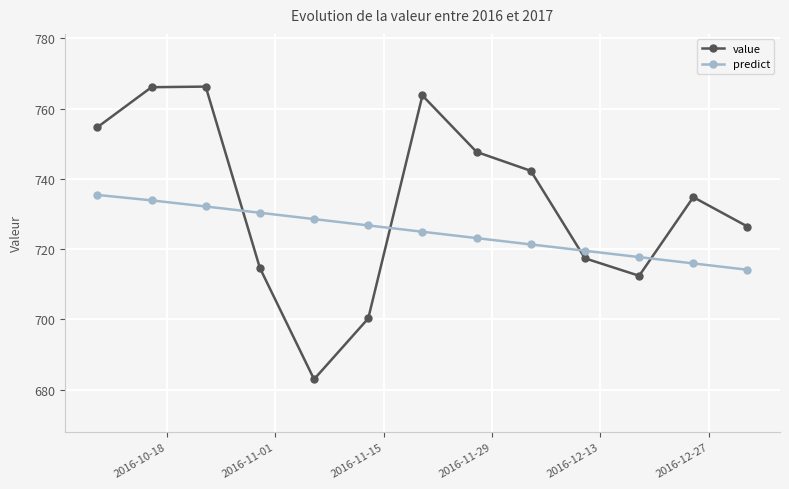

What is the difference between the second highest and second lowest values in the predict series?

17.9